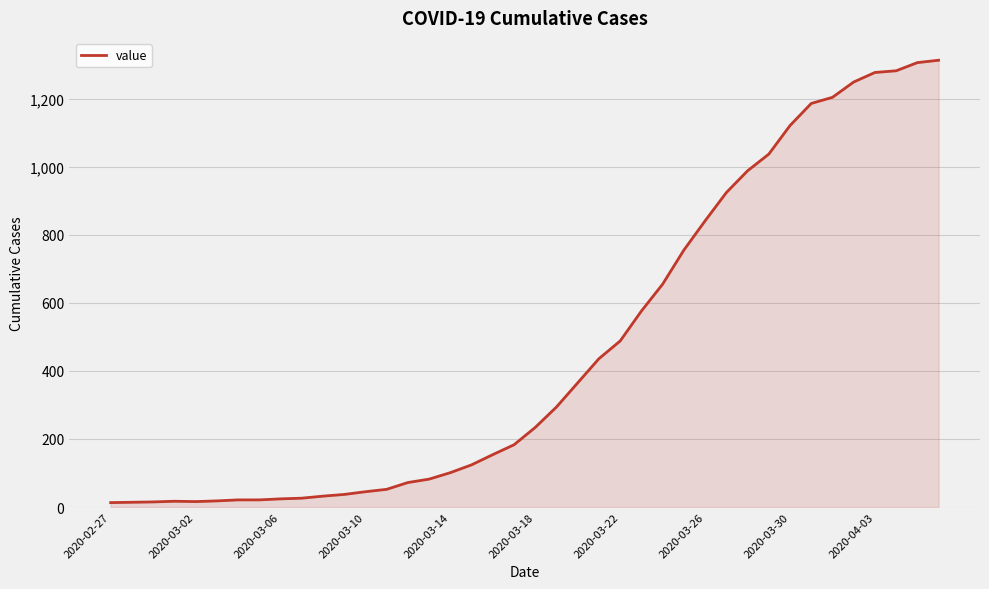

What is the greatest value displayed?

1313